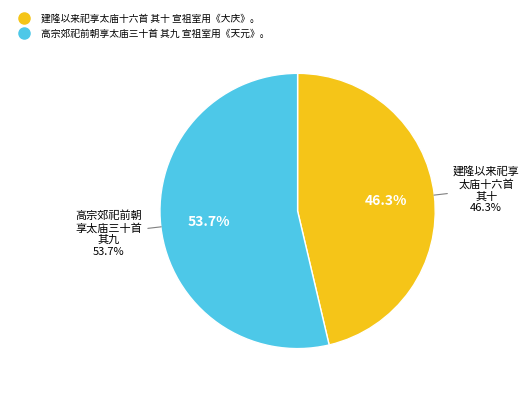

What is the smallest slice in the pie chart?

建隆以来祀享太庙十六首 其十 宣祖室用《大庆》。